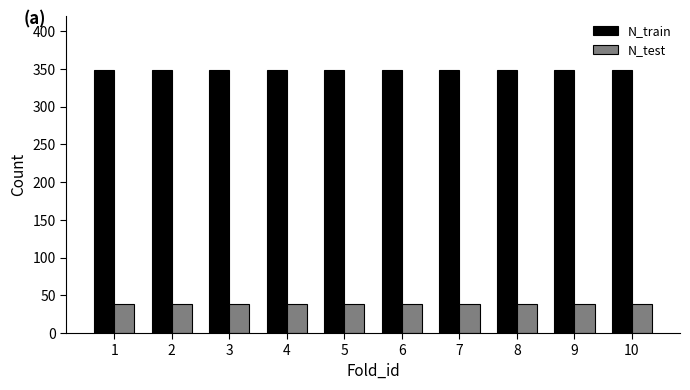

What value does the N_test series have at 2?

39